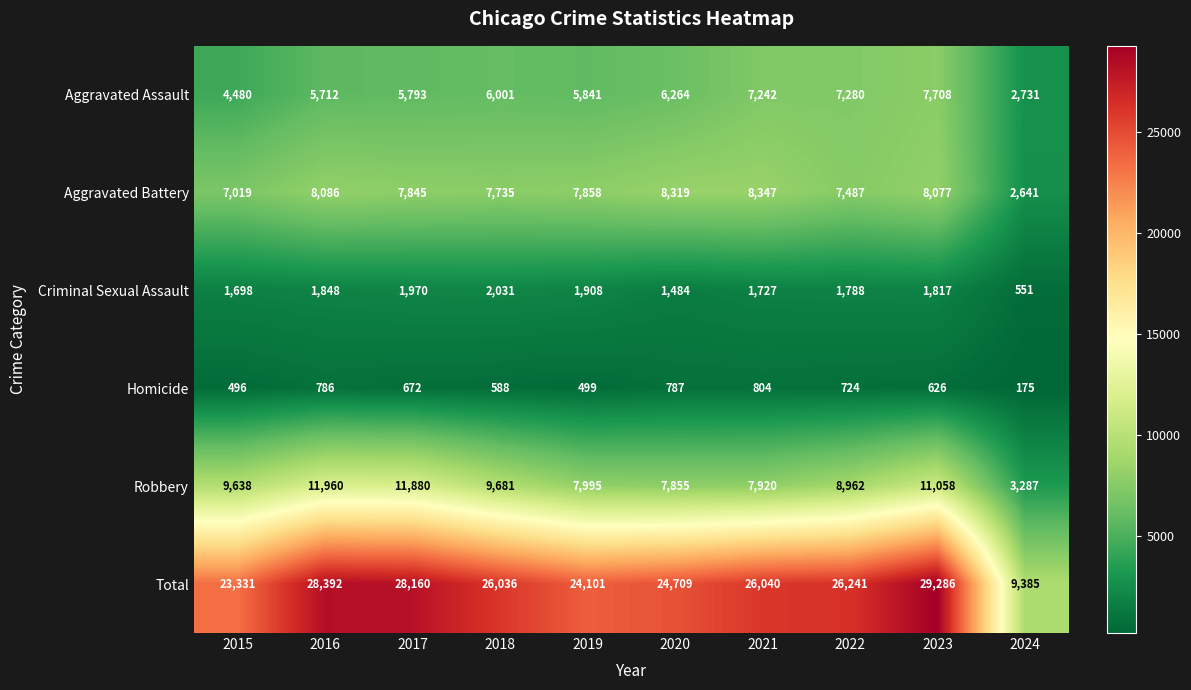

How many distinct data groups are displayed?

6